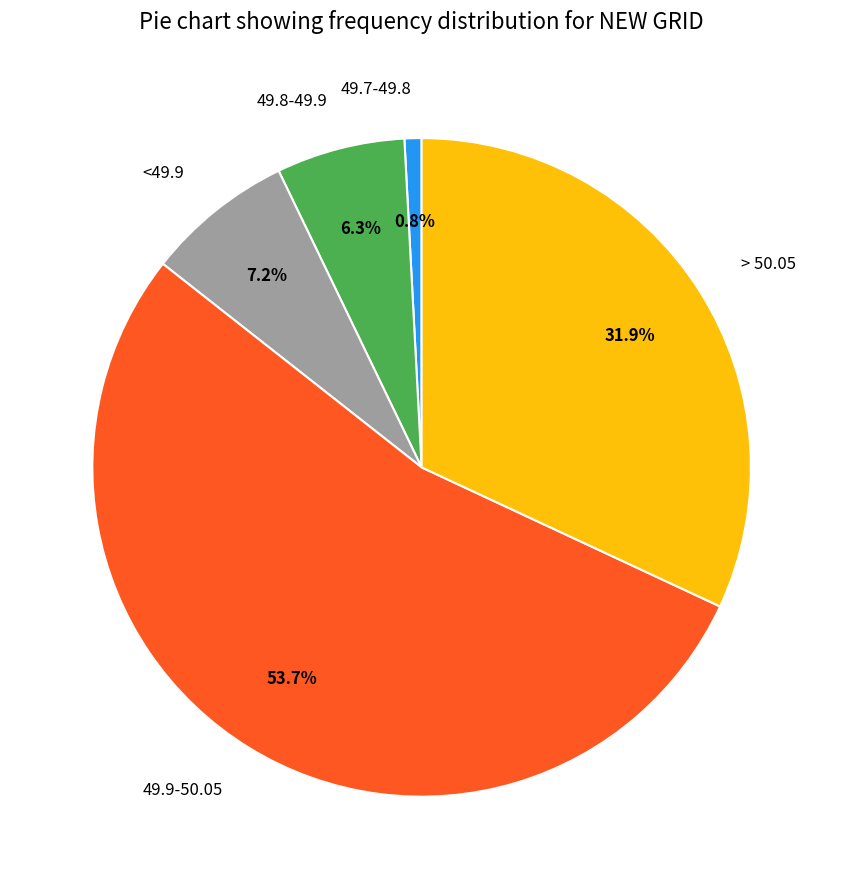

To the nearest percent, what is the difference between the <49.9 and 49.7-49.8 slice percentages?

6%